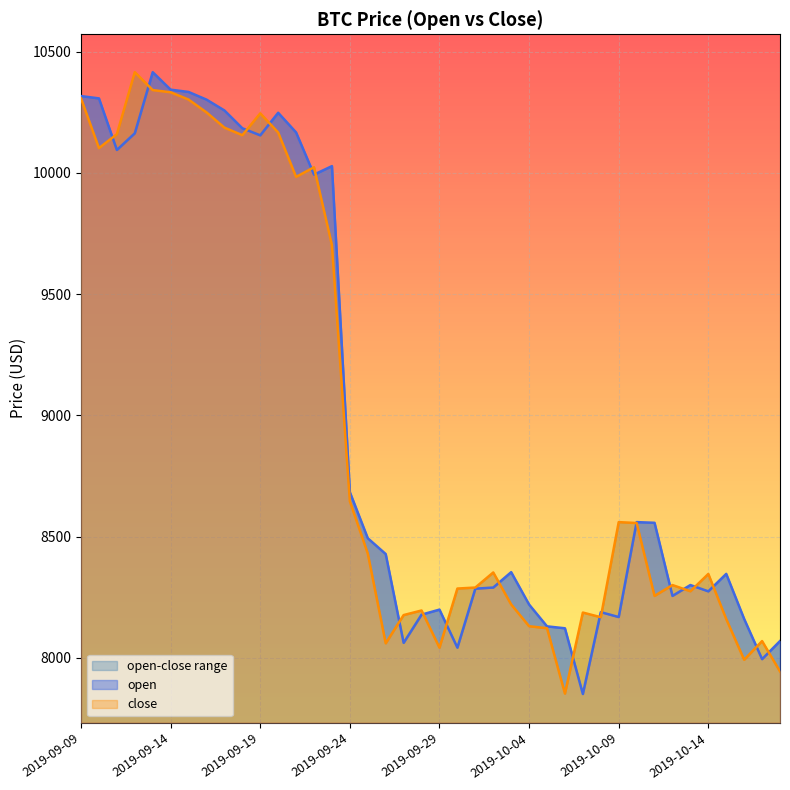

How many lines are shown in the chart?

2